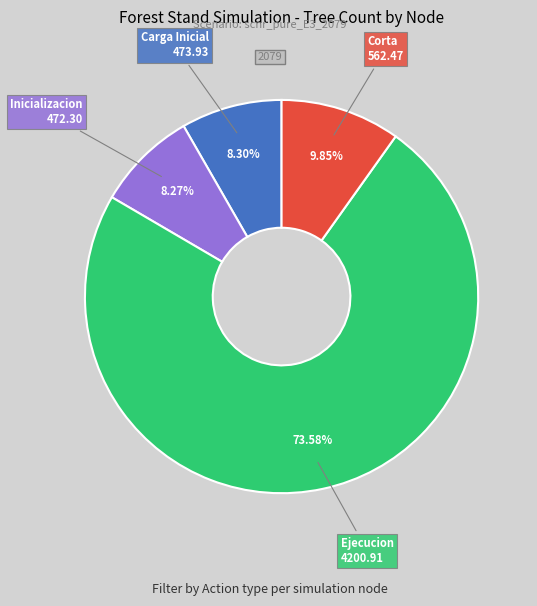

Is there any slice that represents more than half of the pie?

Yes